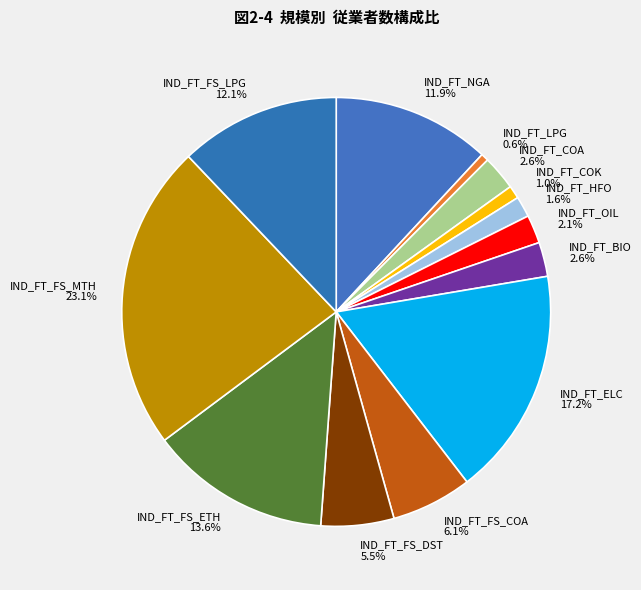

The IND_FT_FS_MTH slice represents 23% of the pie. True or false?

True